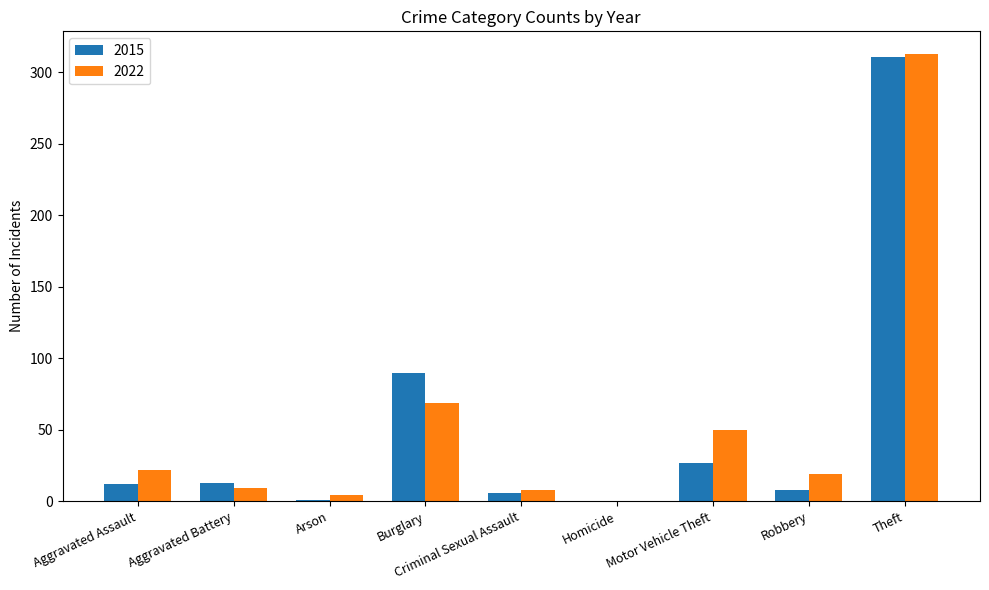

What is the sum of all 2022 values?

494